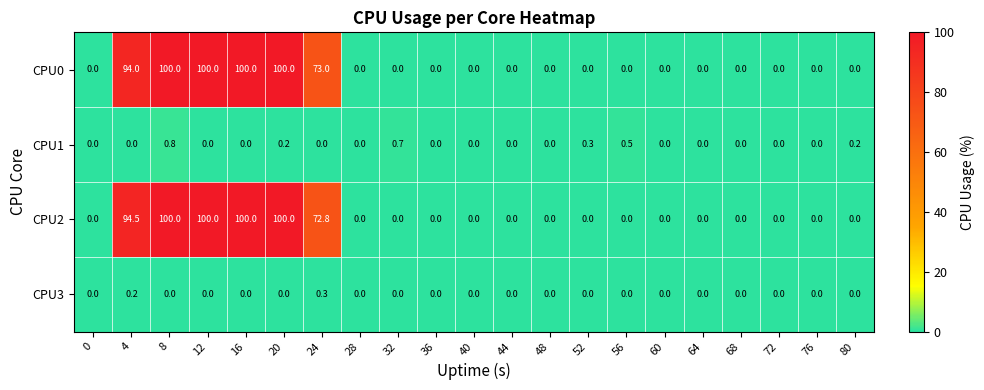

At which category is the sum across all series the highest?

8